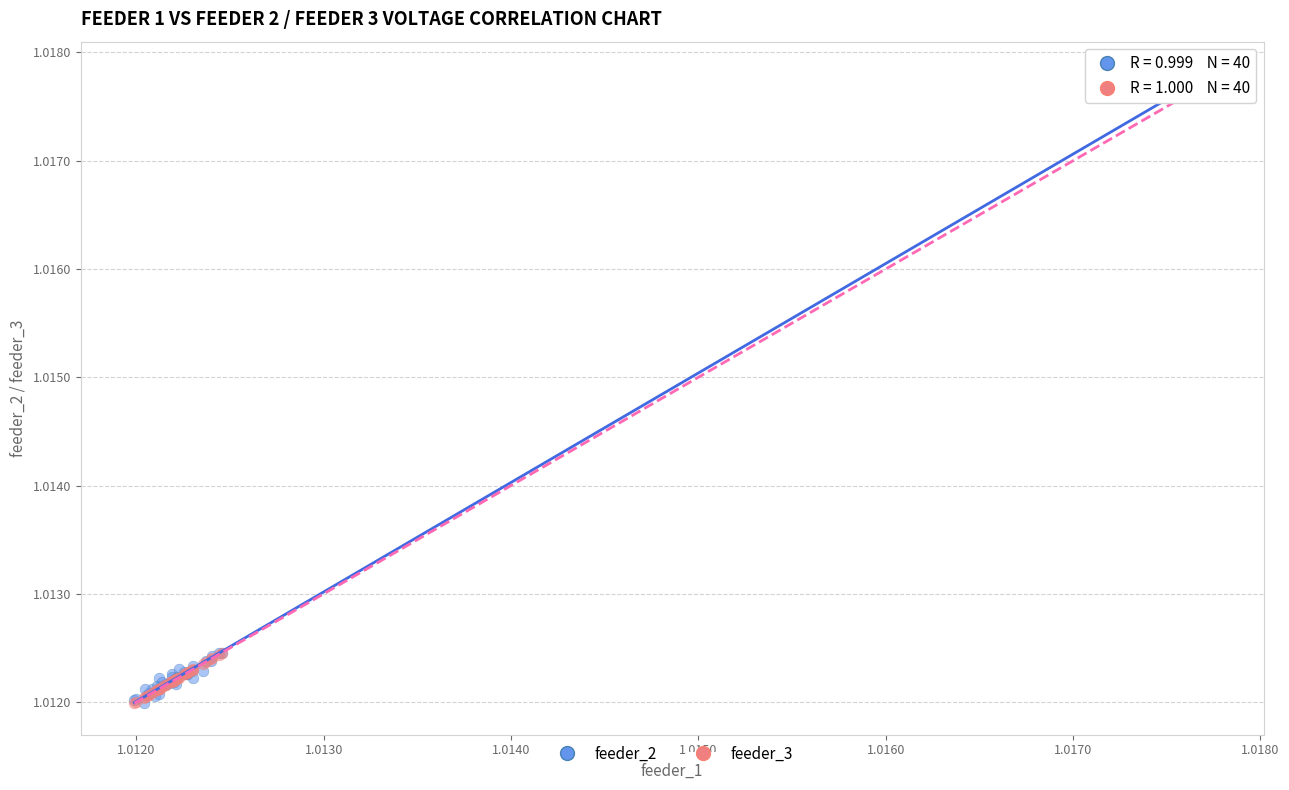

What are all the series names shown in the legend?

feeder_2, feeder_3